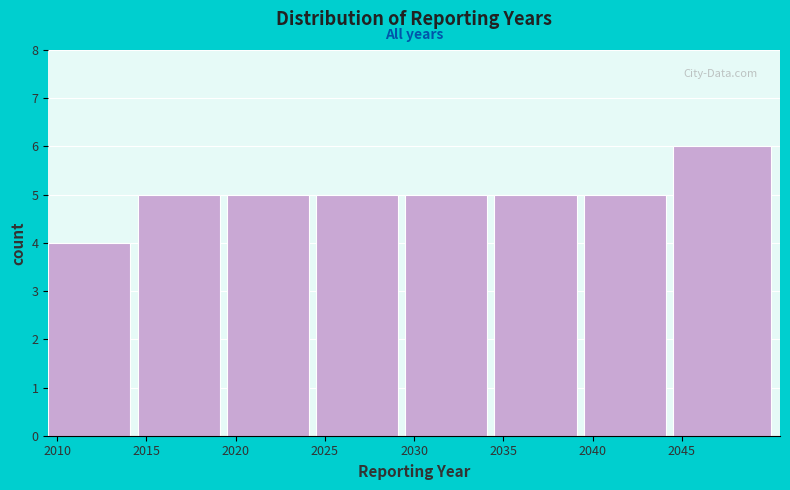

Reading left to right, list all the values displayed in this chart.

4	5	5	5	5	5	5	6